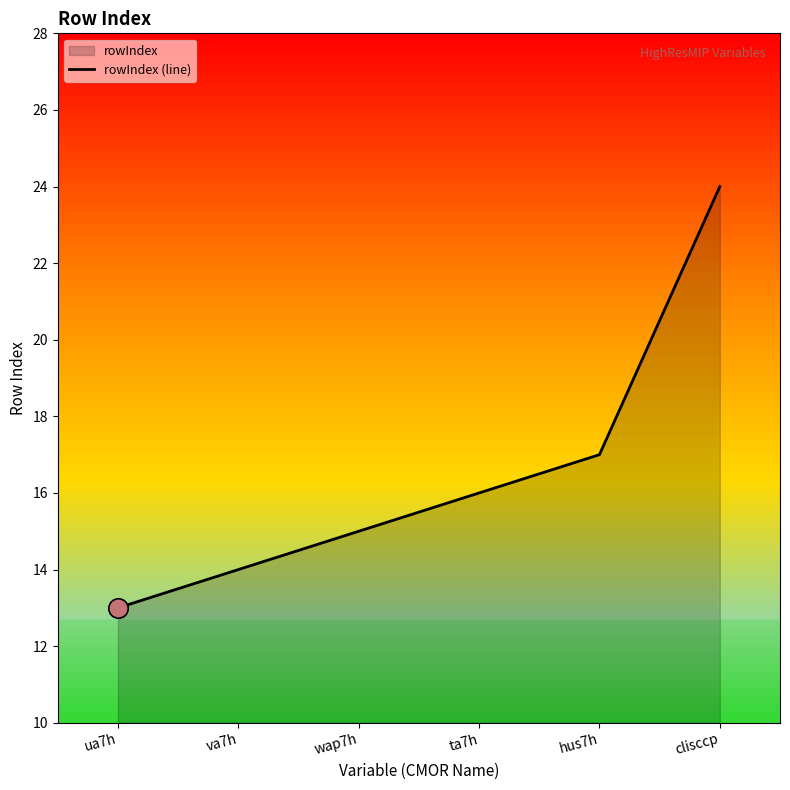

What is the difference between the second highest and second lowest values?

3